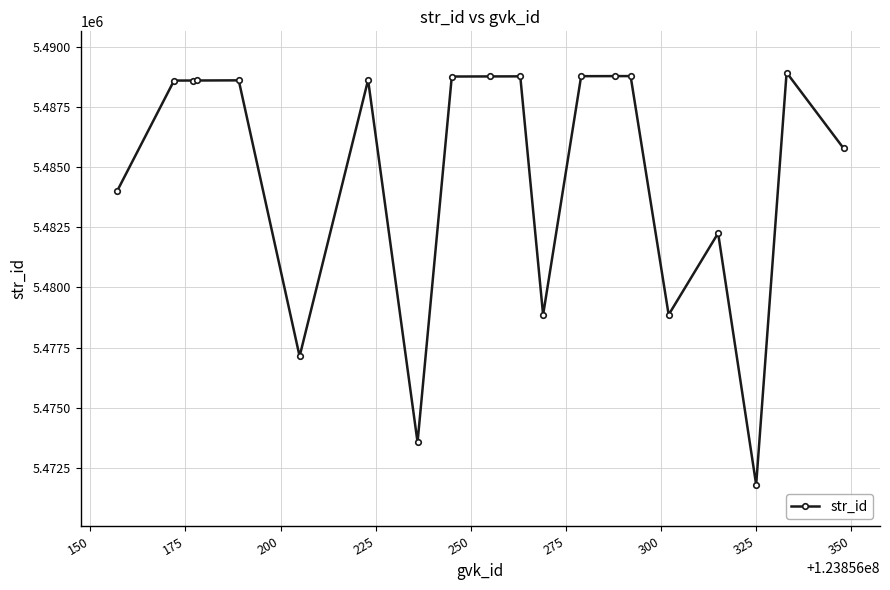

Does the chart have visible grid lines?

Yes